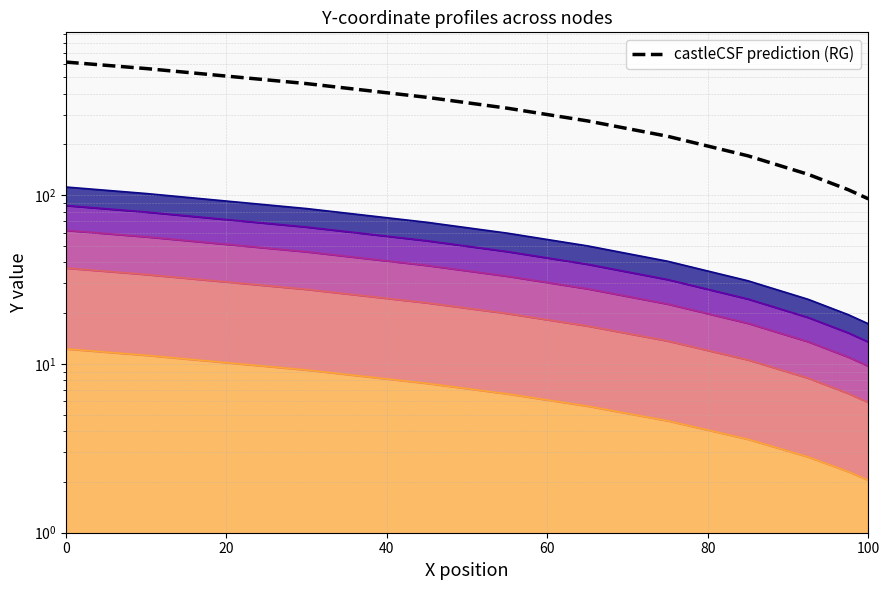

What is the difference between the maximum and minimum values?

519.5